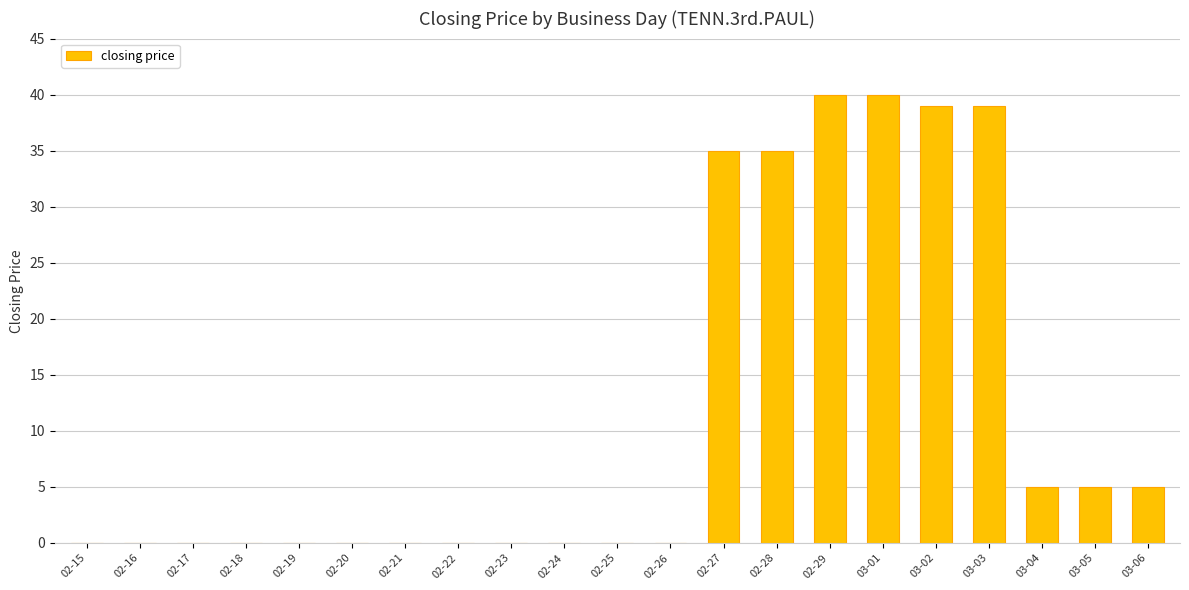

Count the number of categories in the chart.

21